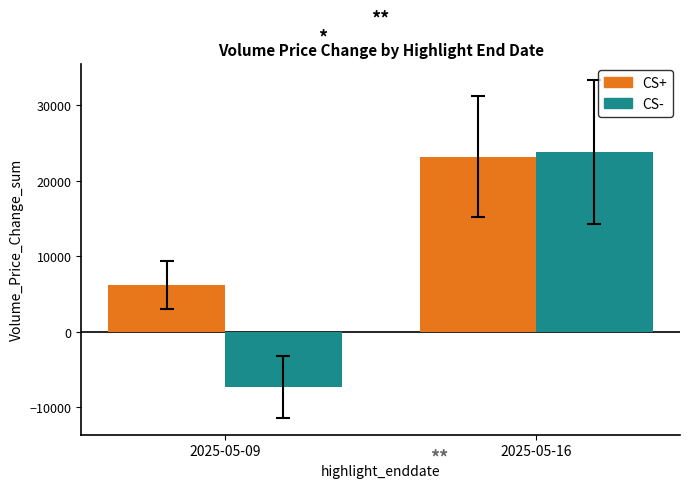

What is the difference between the highest and lowest values at 2025-05-16?

582.9